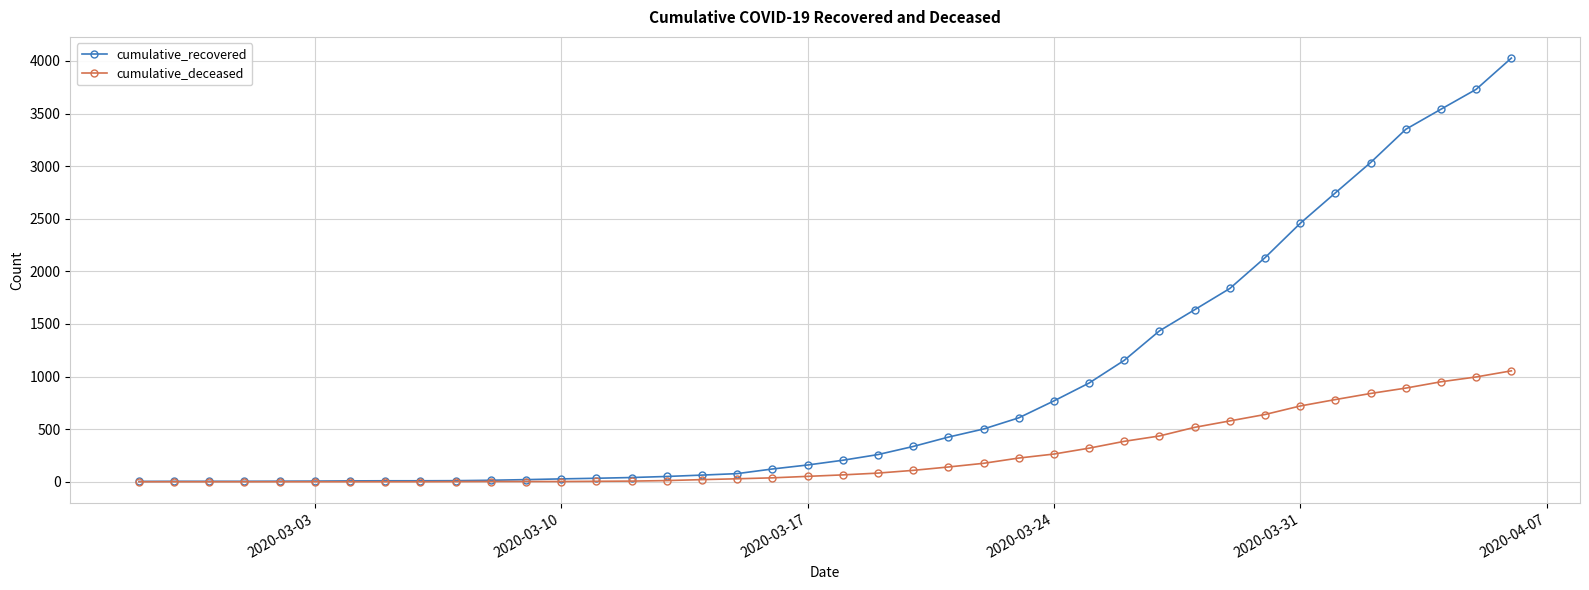

Rank the series by their maximum value, from highest to lowest.

cumulative_recovered, cumulative_deceased